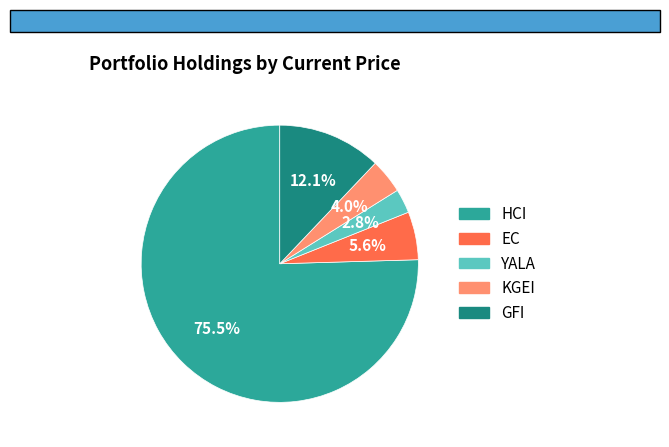

Is it true that YALA is 11% of the pie?

False